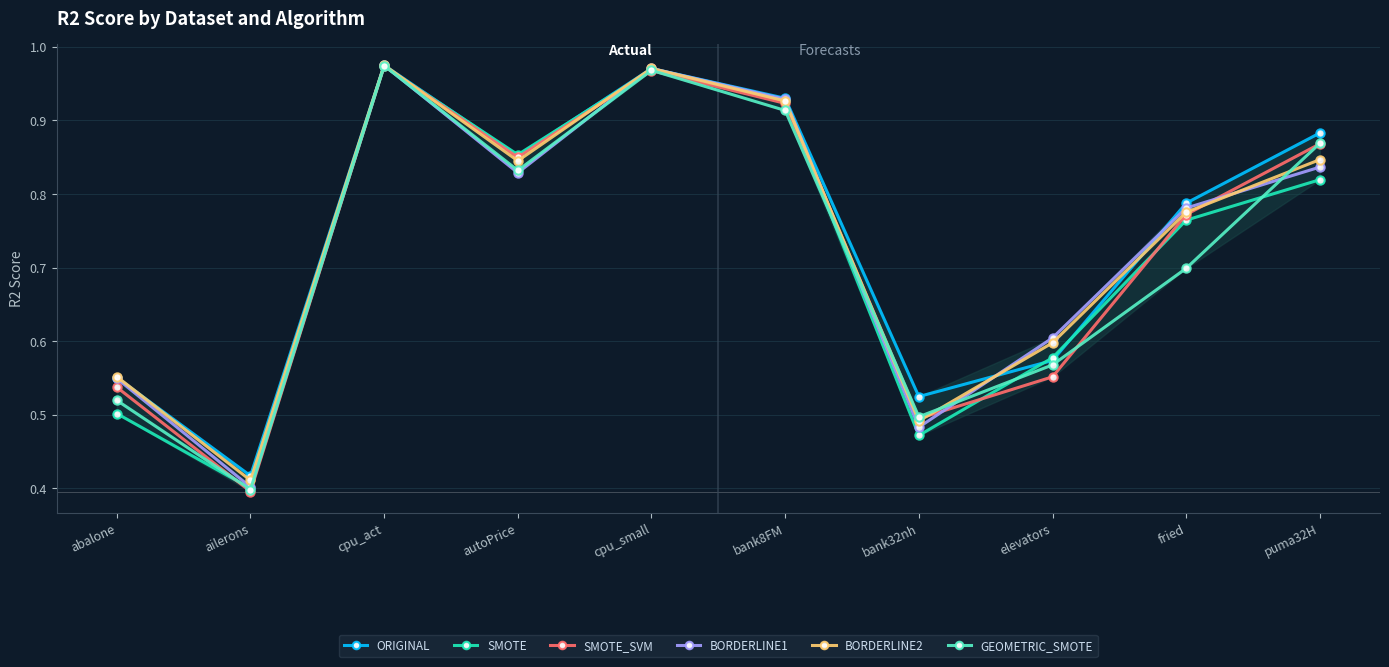

The value of SMOTE_SVM at elevators is 0.6. True or false?

True